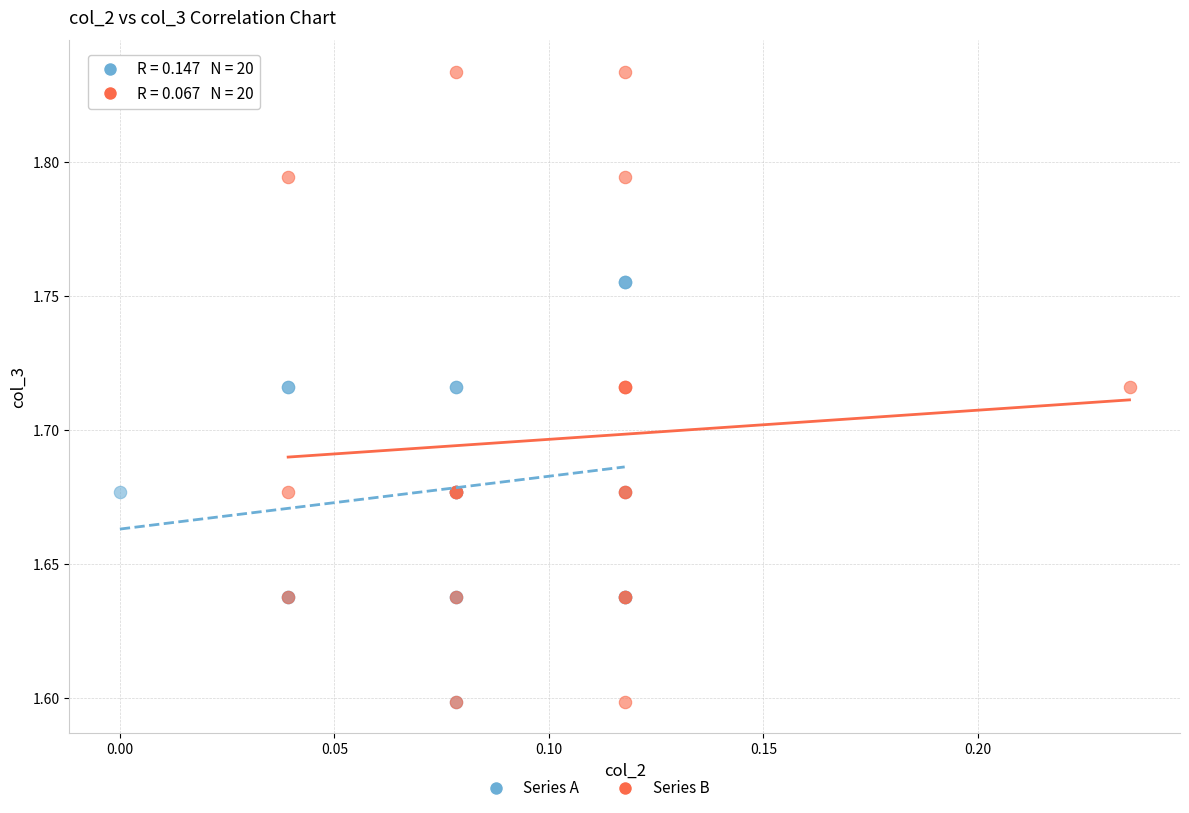

Which series contains the highest Y value?

Series B